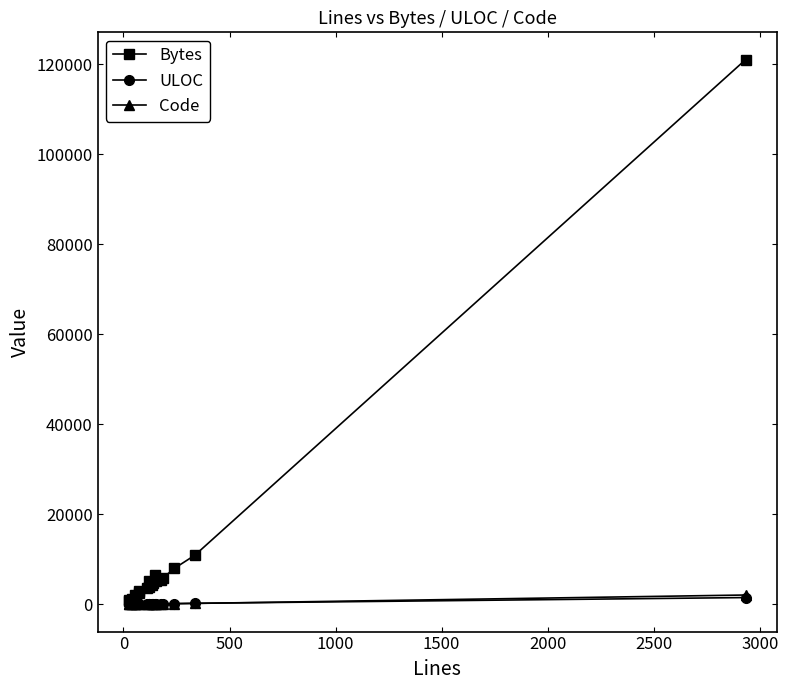

How many series are shown in this chart?

3